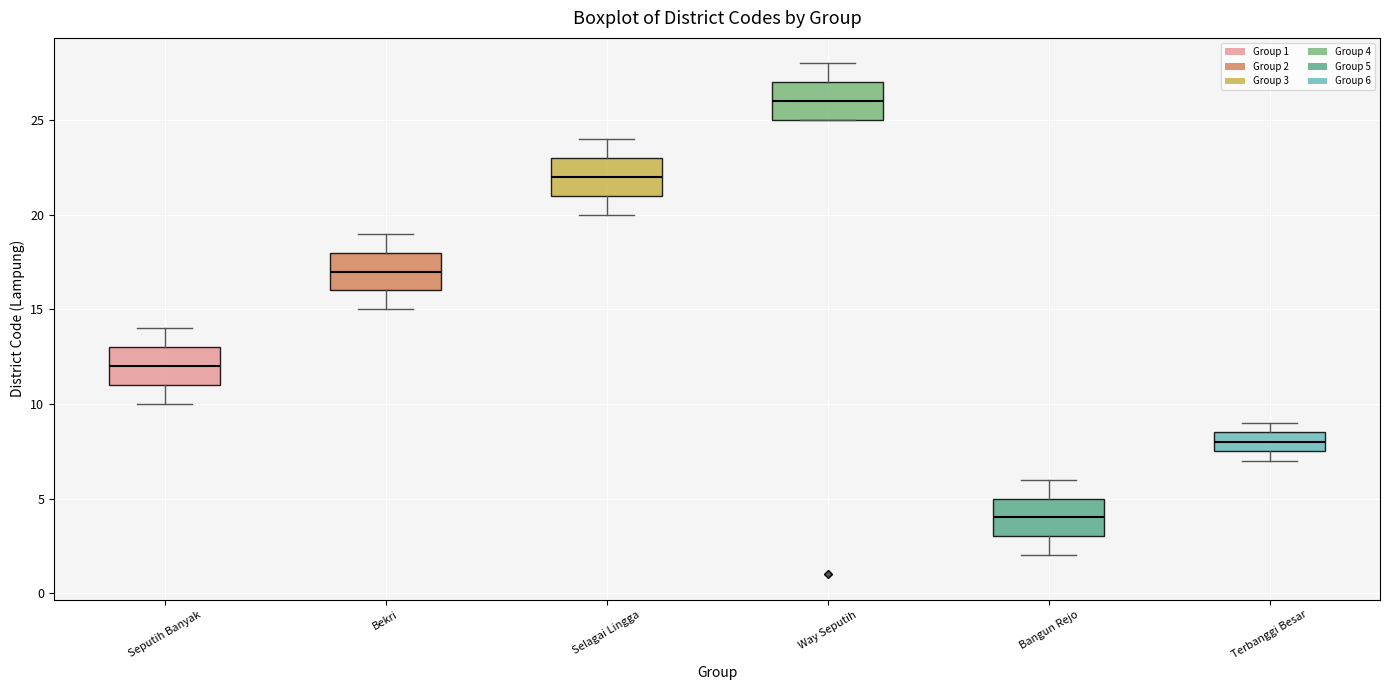

Which box has the highest median line?

Way Seputih